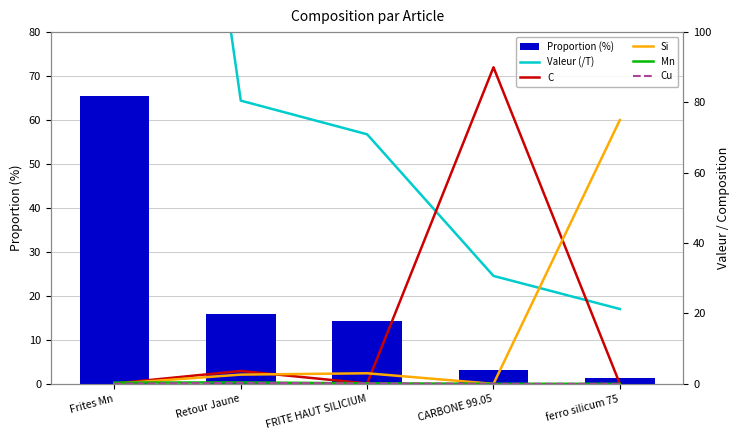

Between Frites Mn and FRITE HAUT SILICIUM, which series saw the biggest shift?

Valeur (/T)